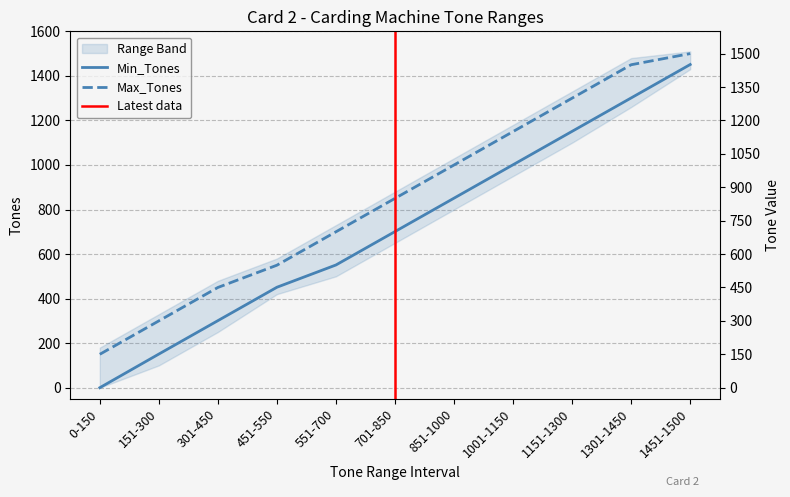

What is the sum of the Min_Tones values at 851-1000 and 551-700?

1402